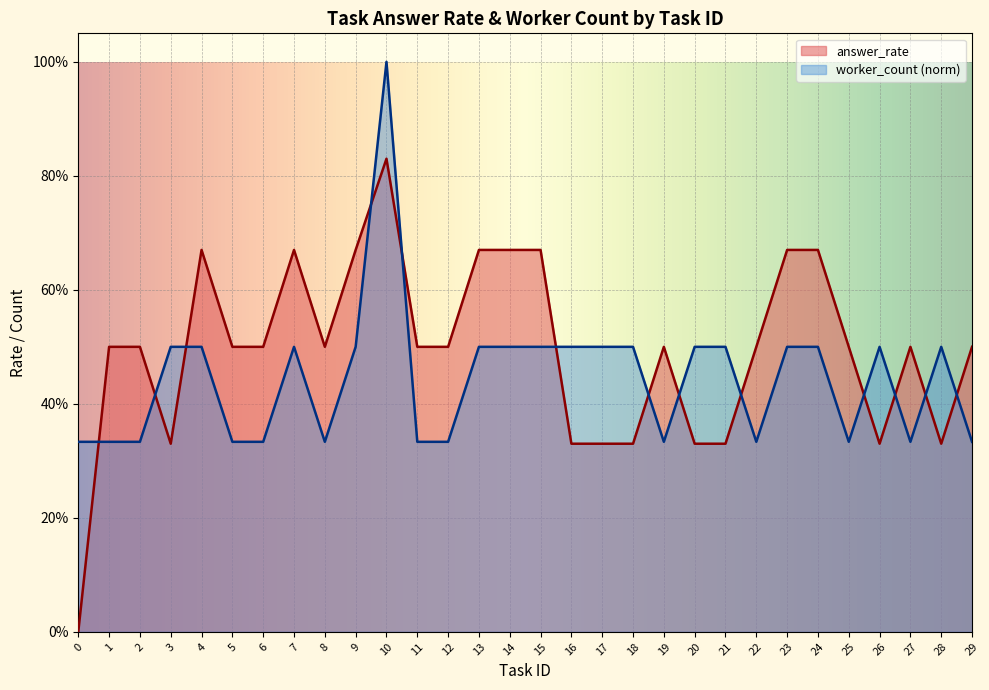

Between 12 and 15, which series saw the biggest shift?

answer_rate